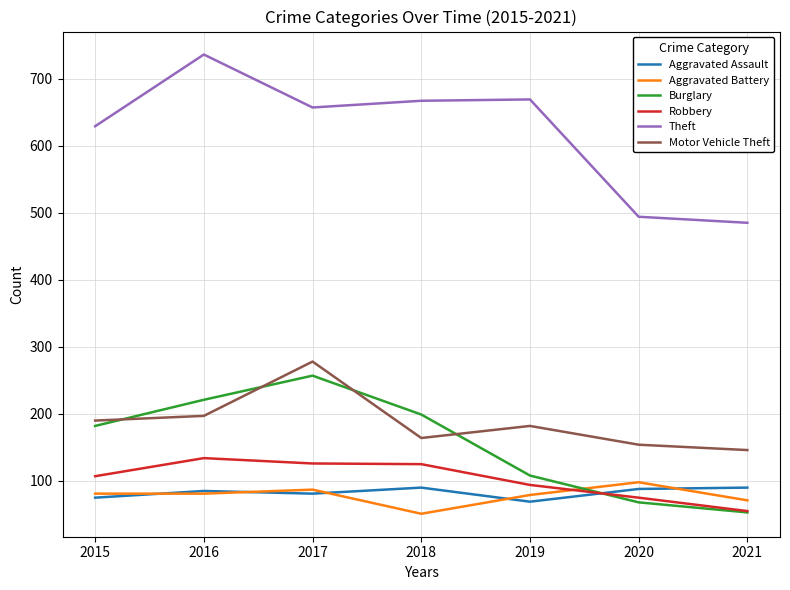

Which category has the highest value across all series?

2016